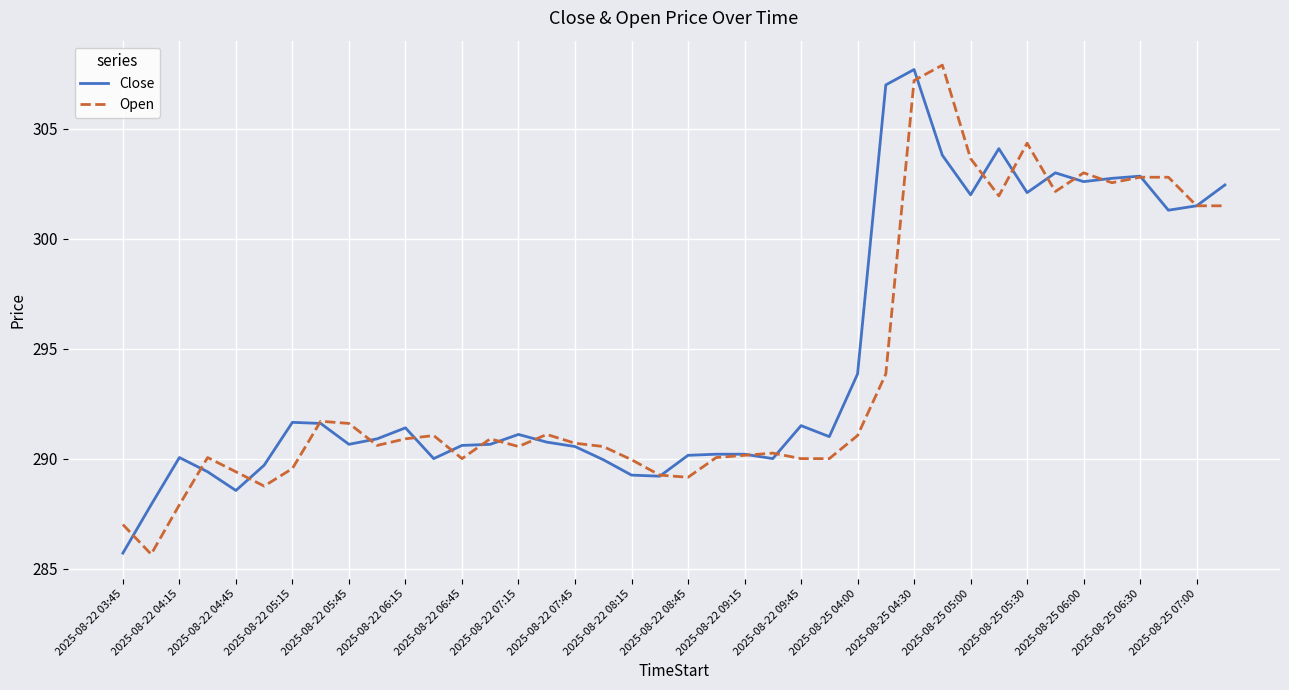

List the series in order of their overall mean, lowest first.

Open, Close